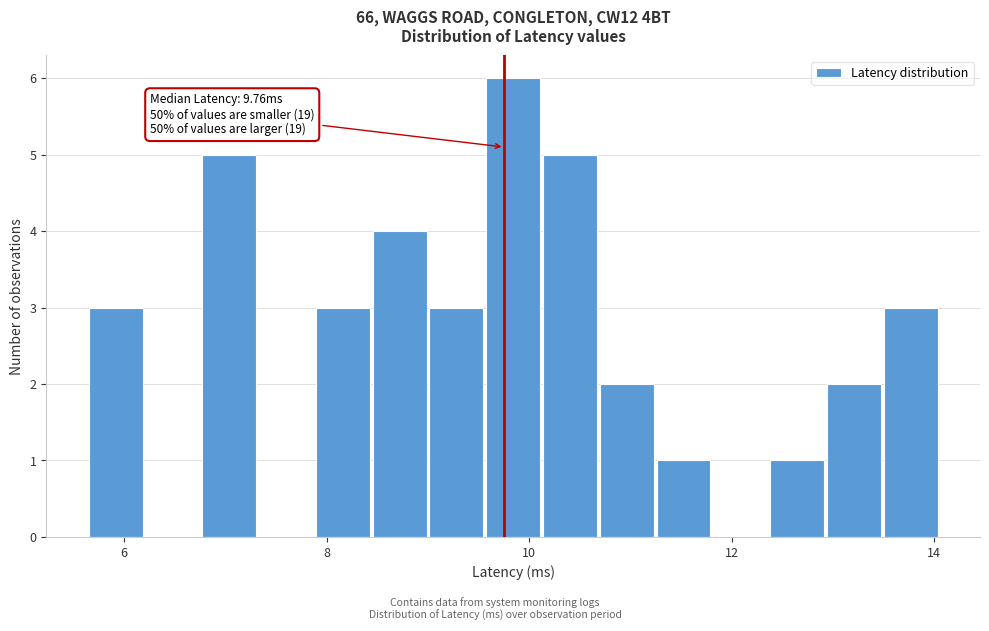

Read against the x-axis, roughly where is the centre of the tallest bar?

9.8